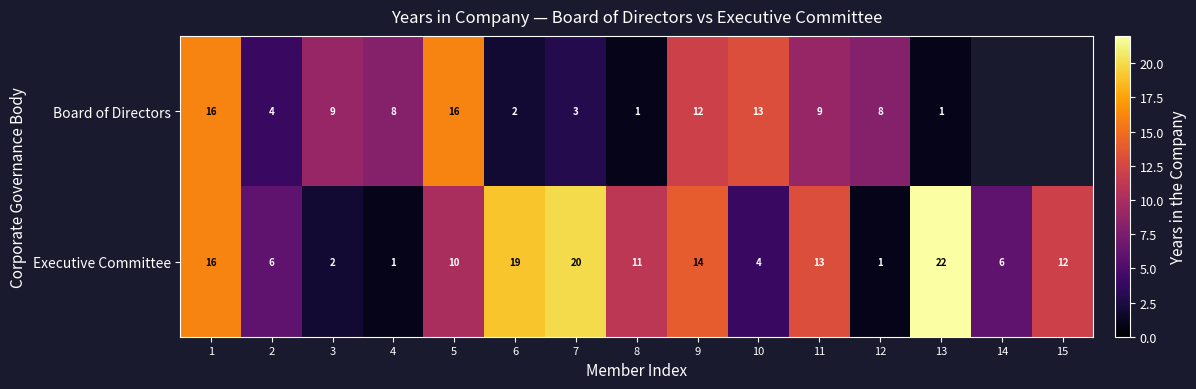

What is the total value across all series at 13?

23